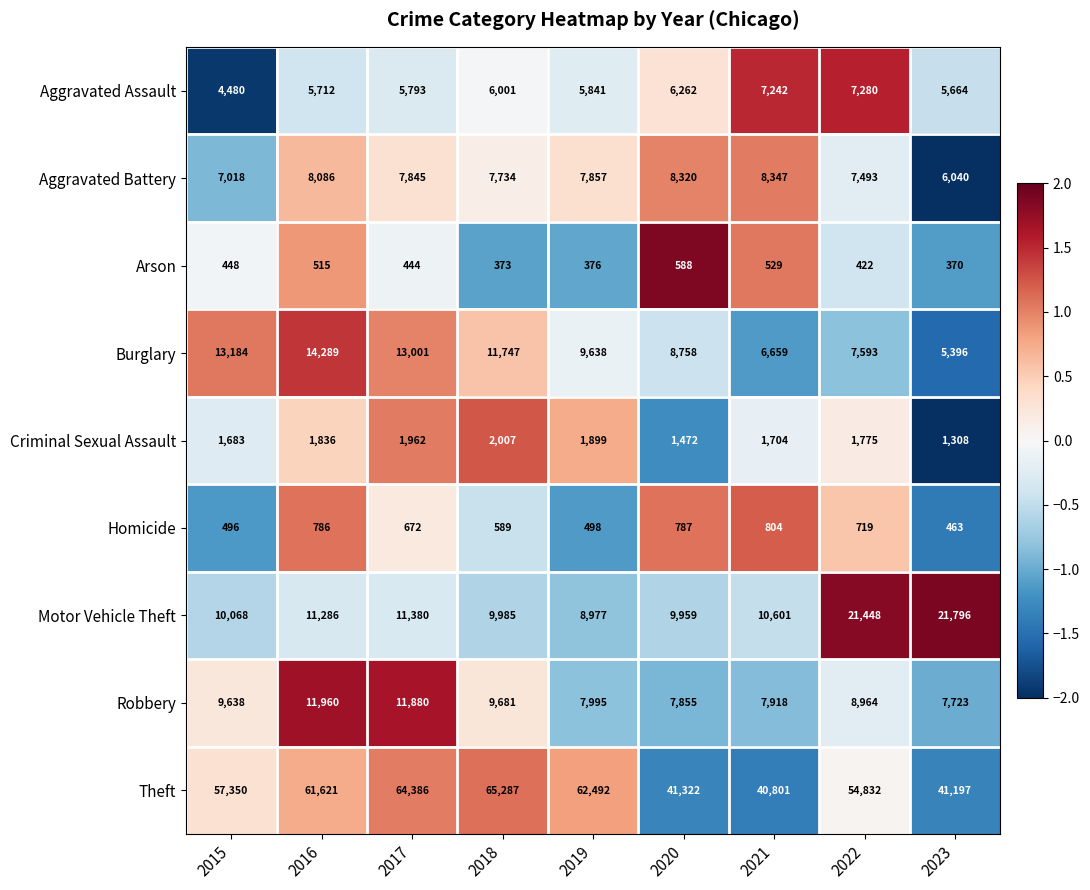

Rank the series at 2020 from lowest to highest value.

Arson, Homicide, Criminal Sexual Assault, Aggravated Assault, Robbery, Aggravated Battery, Burglary, Motor Vehicle Theft, Theft